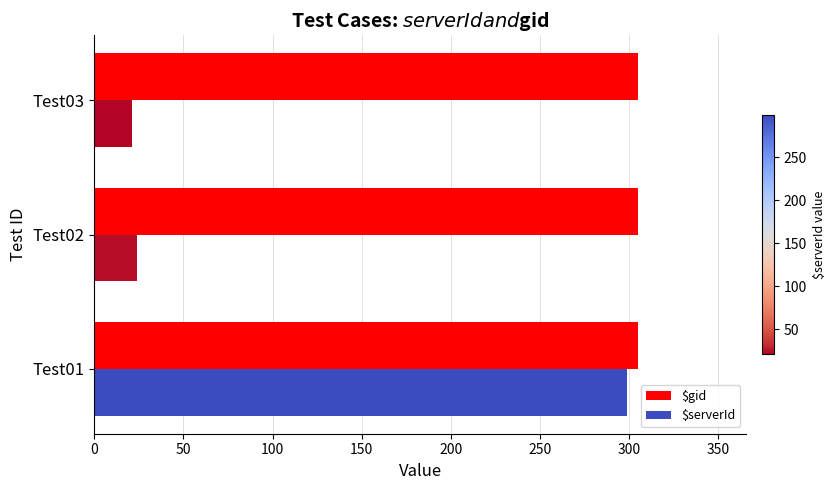

What is the smallest value displayed?

21